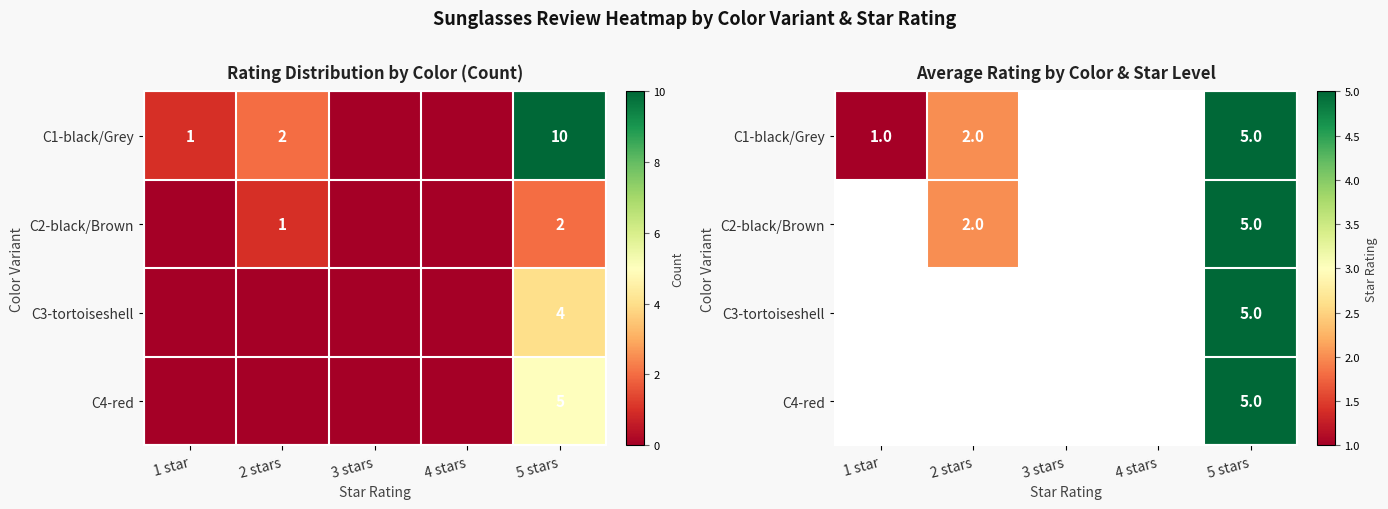

Which series has the widest spread of values?

C1-black/Grey